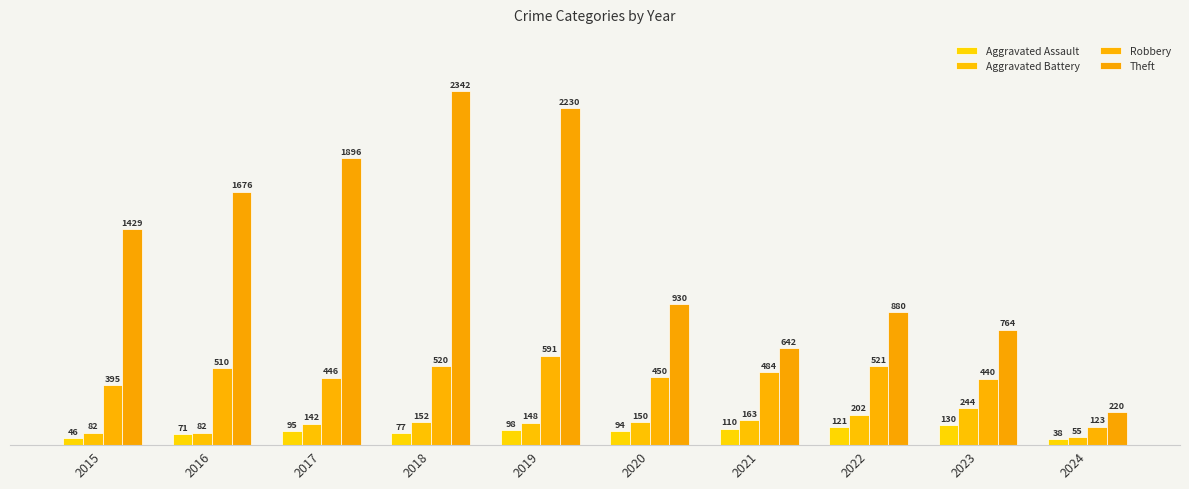

How many data points does each series have?

10